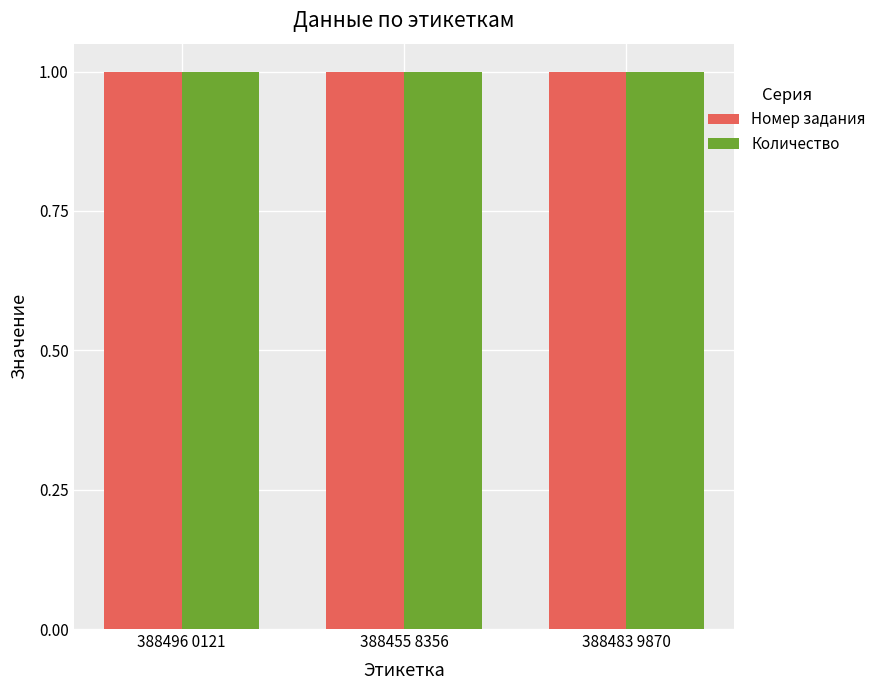

What is the highest value of the Номер задания series?

1.0